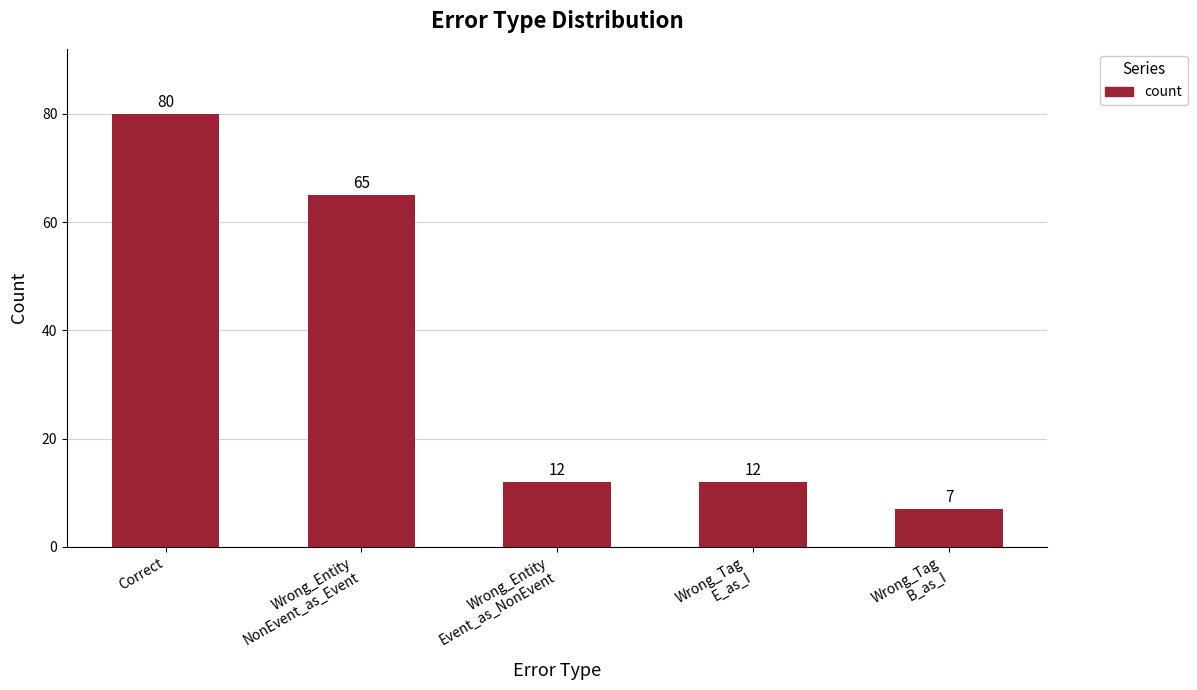

Reading left to right, list all the values displayed in this chart.

80	65	12	12	7